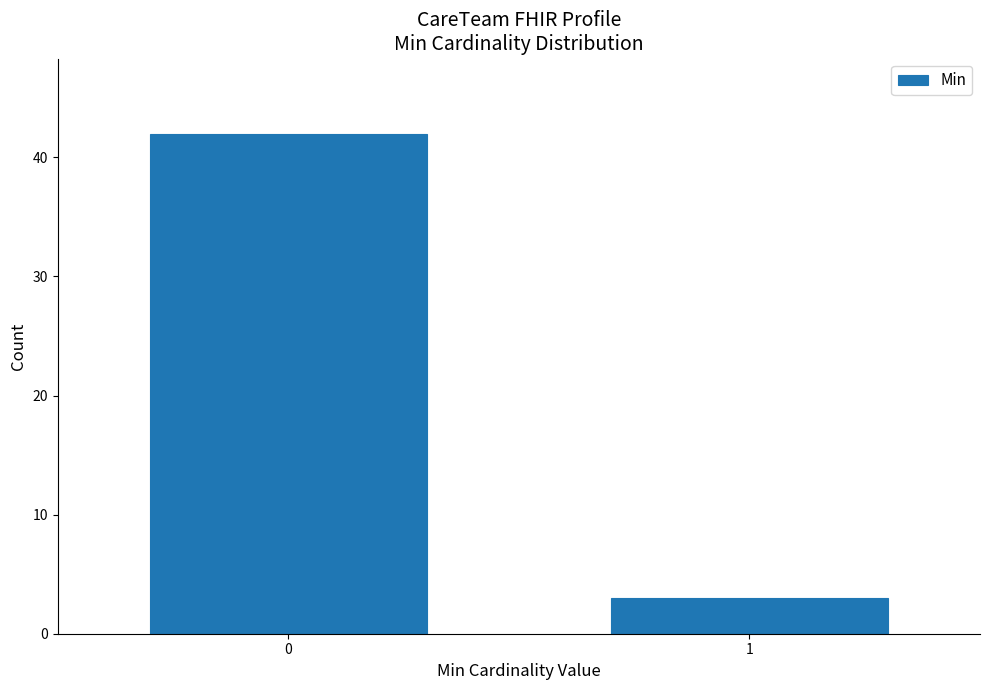

Reading right to left, extract all data points from this chart.

1=3	0=42